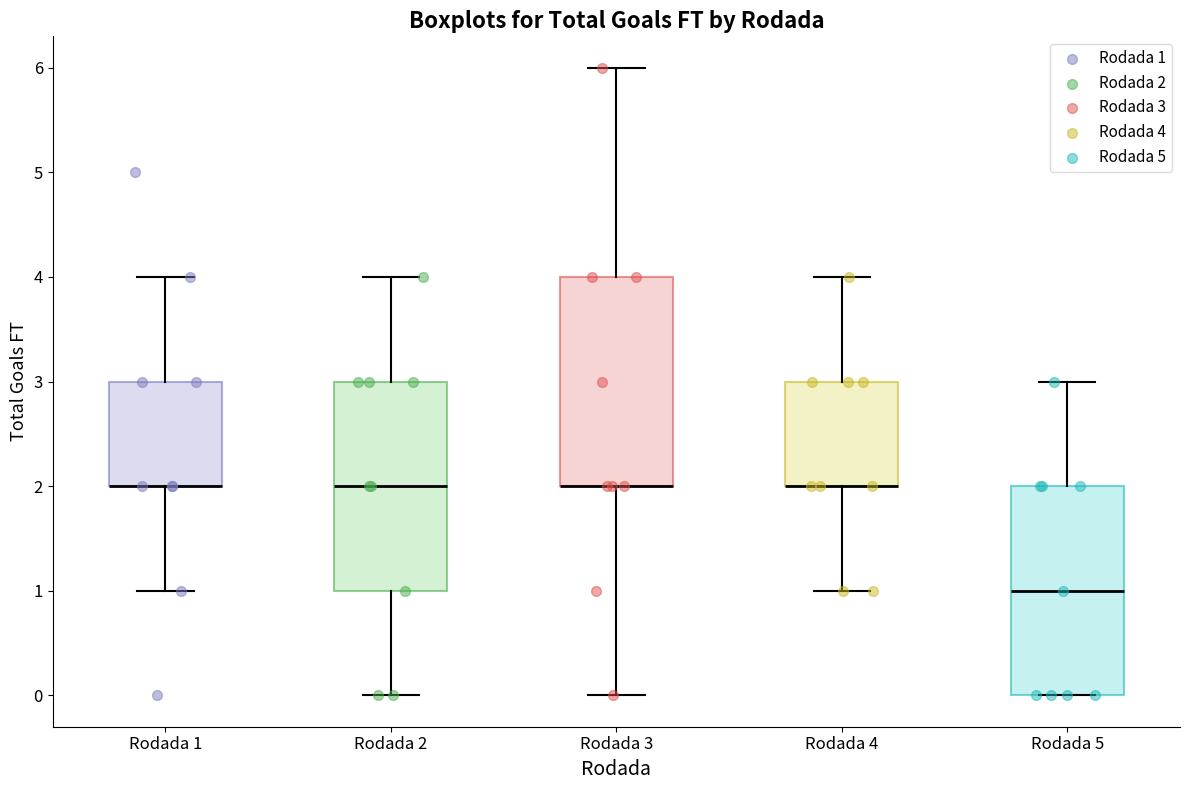

Where does the upper whisker of the box for Rodada 1 end on the y-axis? The values are not printed on the chart, so give them approximately, as read against the axis.

4